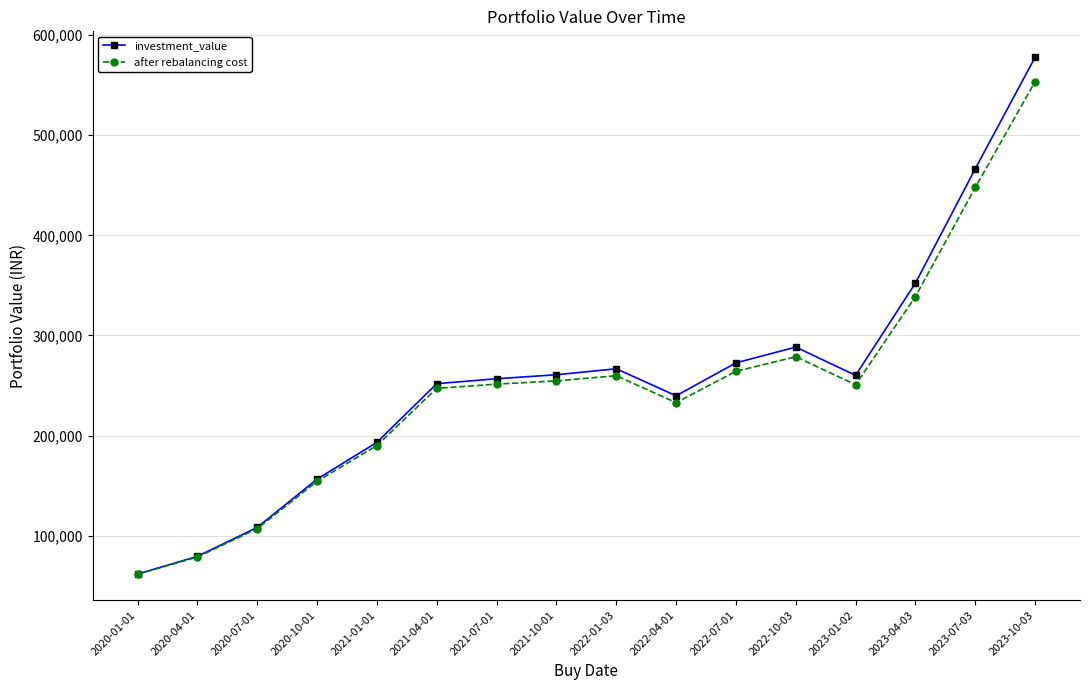

Between 2020-04-01 and 2021-04-01, which series saw the biggest shift?

investment_value